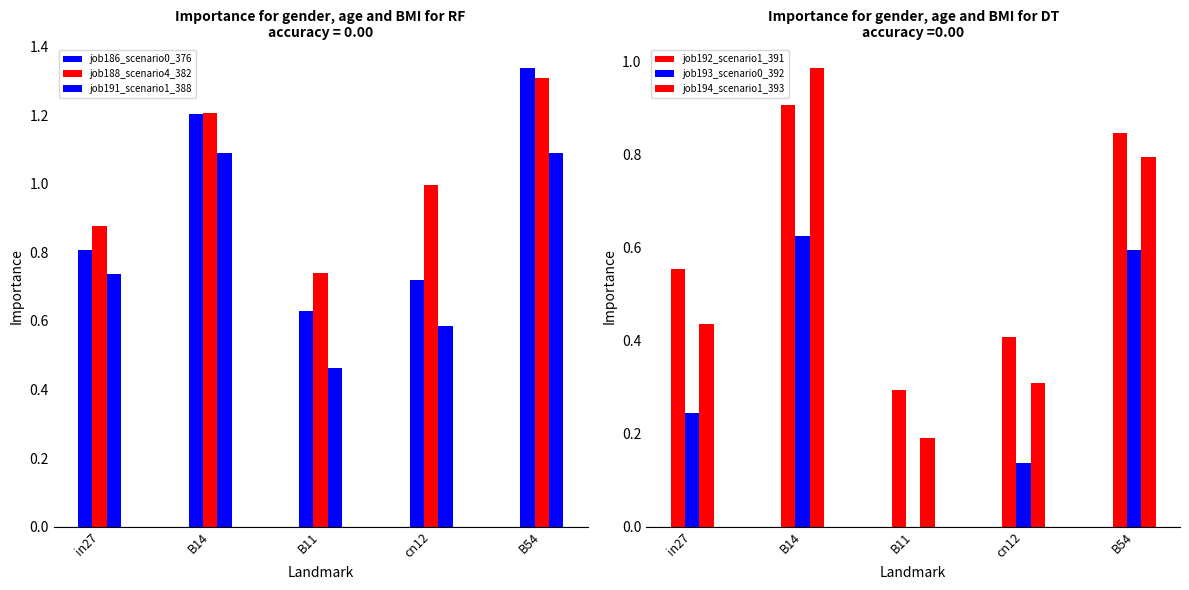

Count the number of data series in this chart.

6